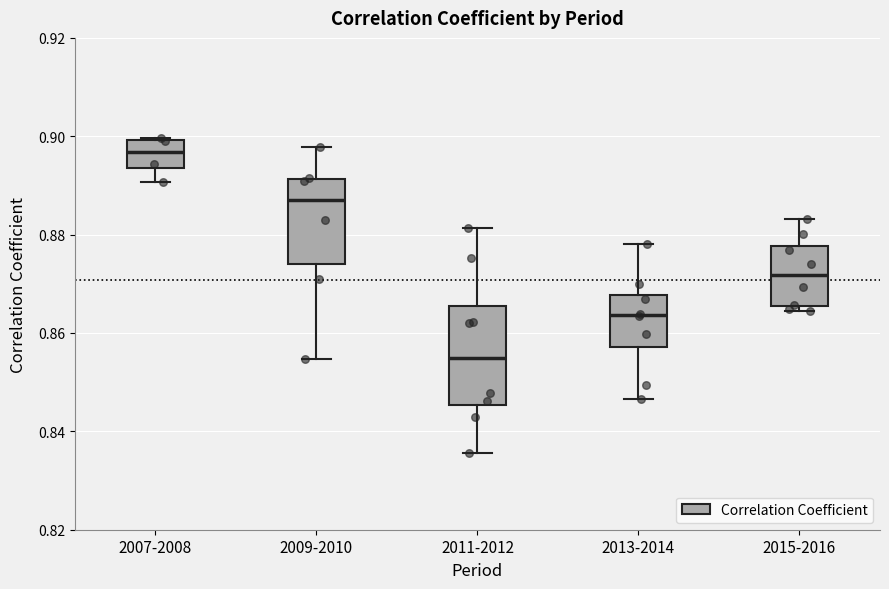

Where is the lower edge of the box for 2015-2016 on the y-axis? The values are not printed on the chart, so give them approximately, as read against the axis.

0.866